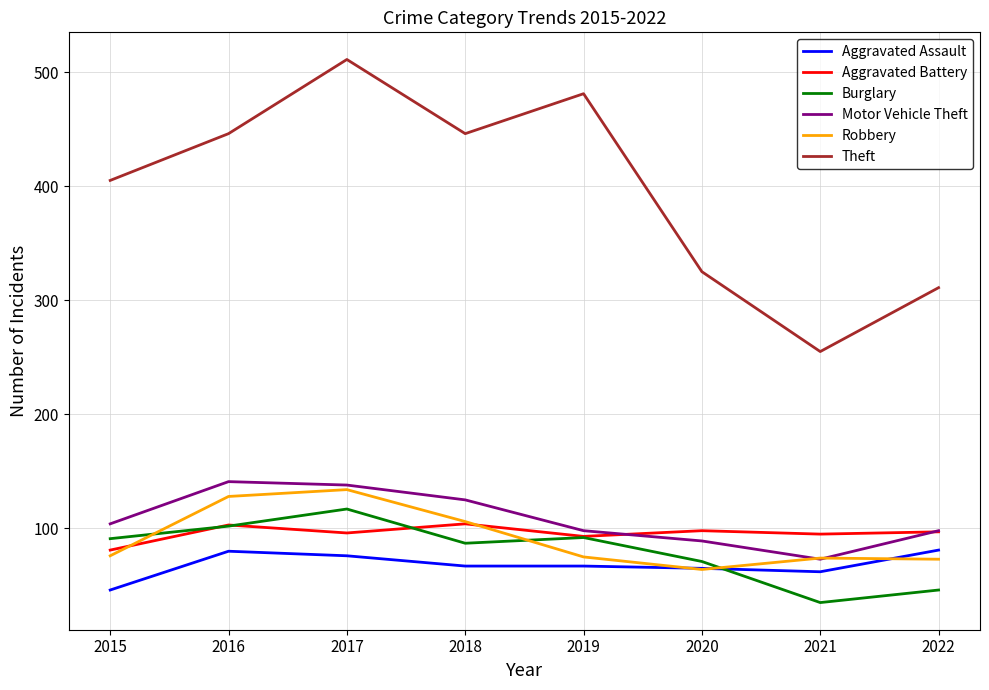

Is the value of Aggravated Assault at 2015 greater than the value of Burglary at 2016?

No